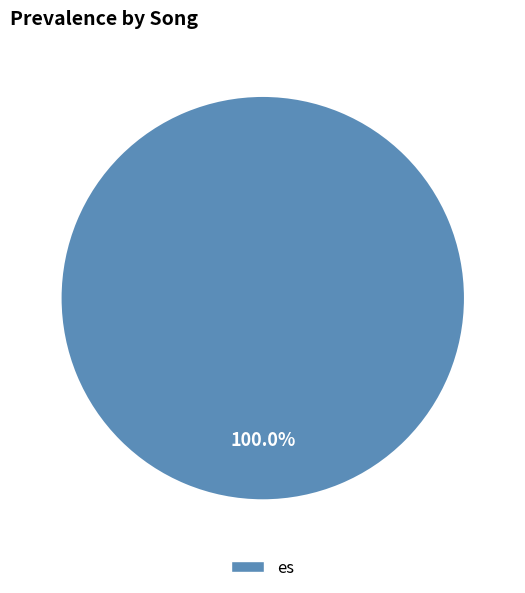

The es slice represents 88% of the pie. True or false?

False